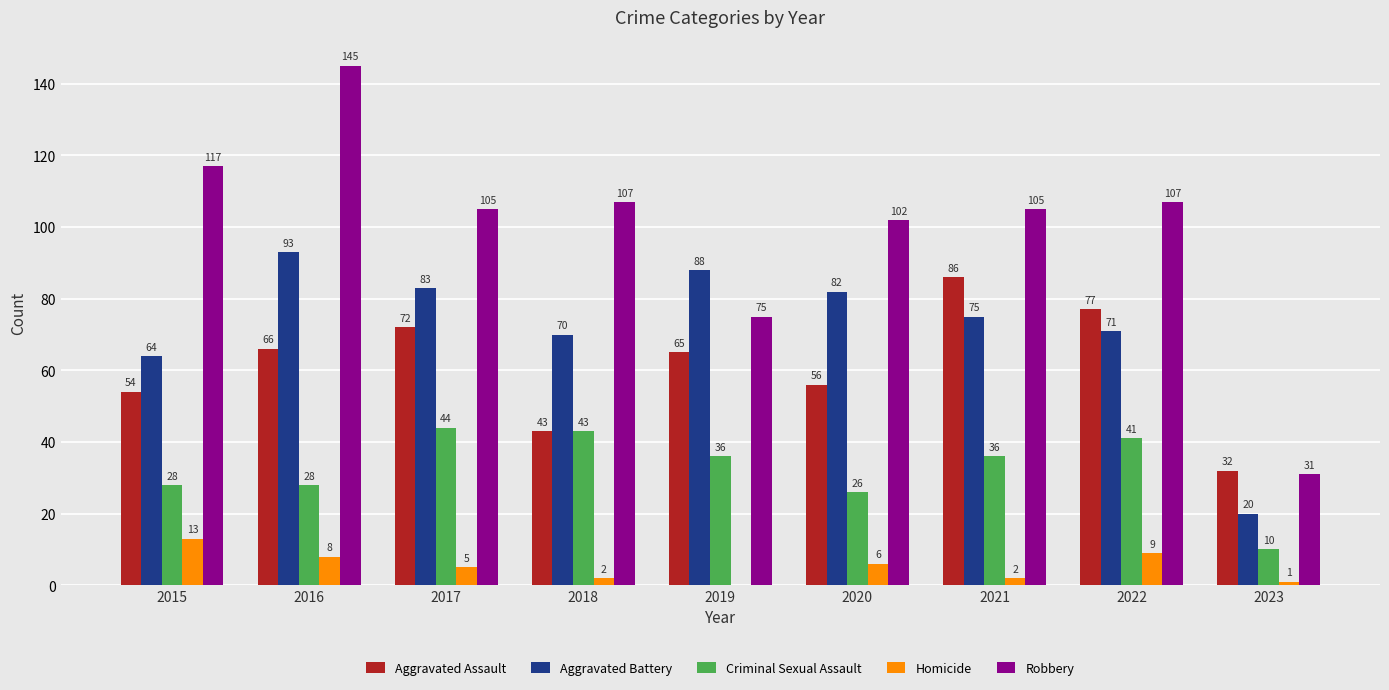

Which series has the widest spread of values?

Robbery